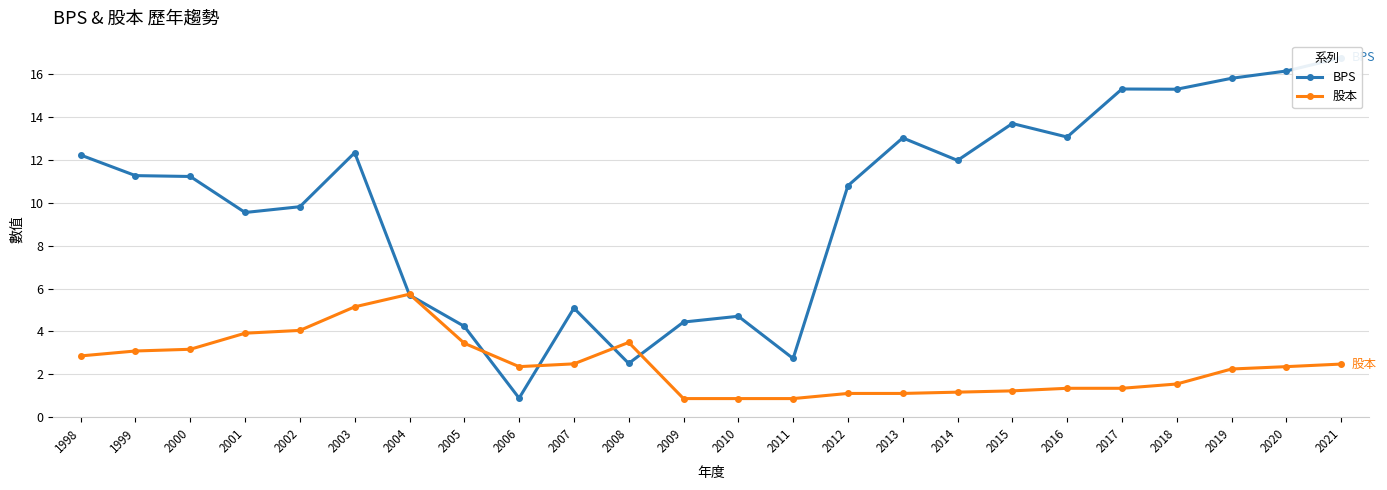

True or false: BPS and 股本 cross at least once.

True